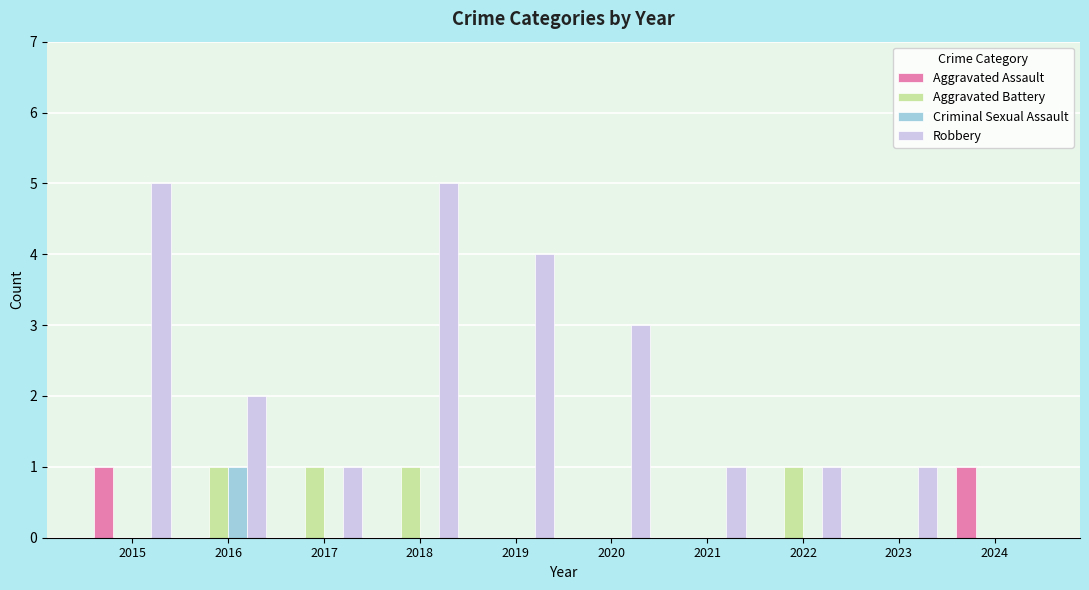

Reading left to right, what are all the values shown in this chart?

Aggravated Assault: 1	0	0	0	0	0	0	0	0	1
Aggravated Battery: 0	1	1	1	0	0	0	1	0	0
Criminal Sexual Assault: 0	1	0	0	0	0	0	0	0	0
Robbery: 5	2	1	5	4	3	1	1	1	0